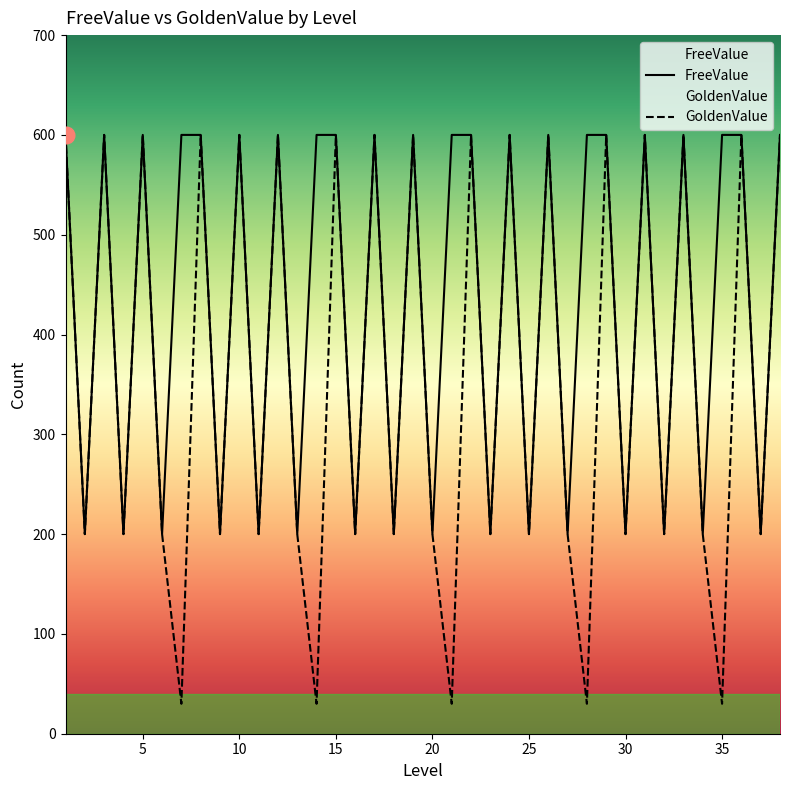

What is the highest value of the FreeValue series?

600